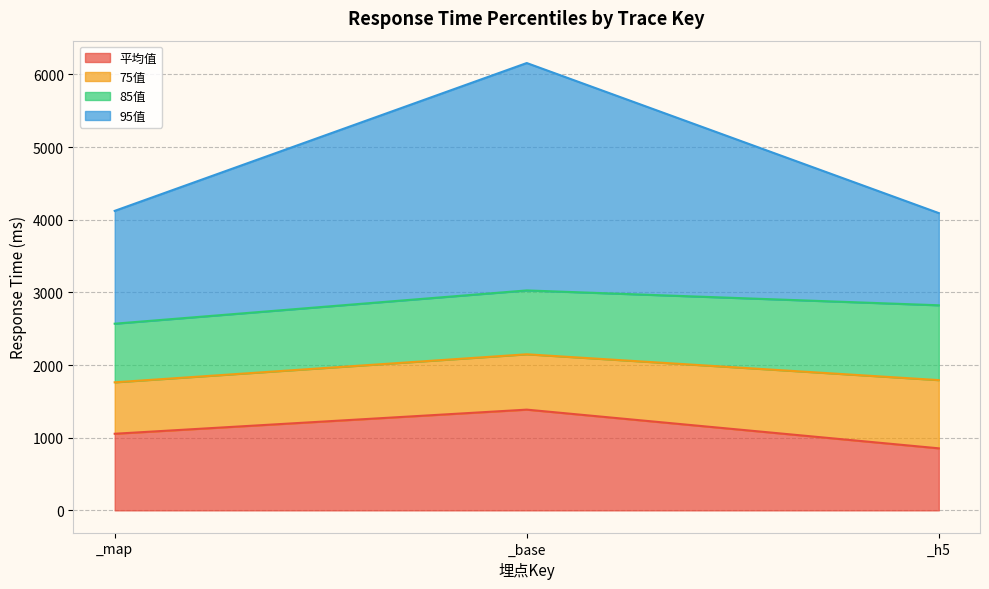

What is the value of the 平均值 point at the 1st from the left?

1054.4